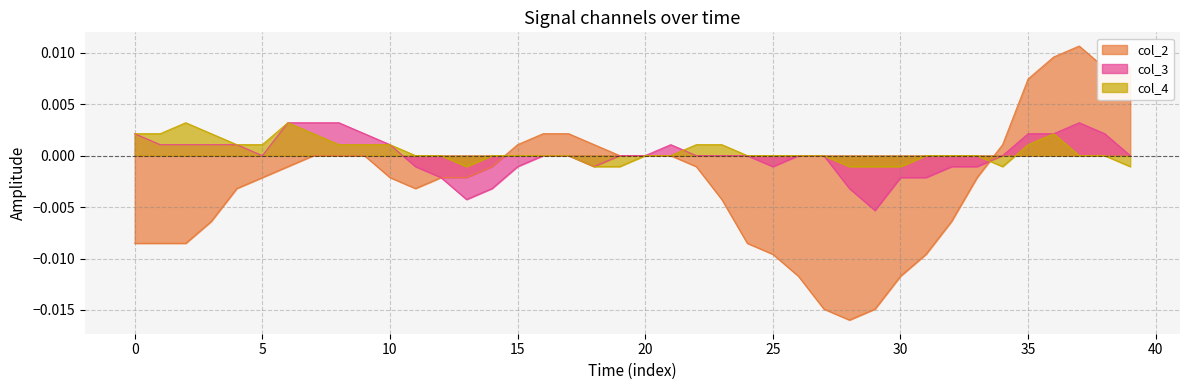

At which category is the sum across all series the highest?

37